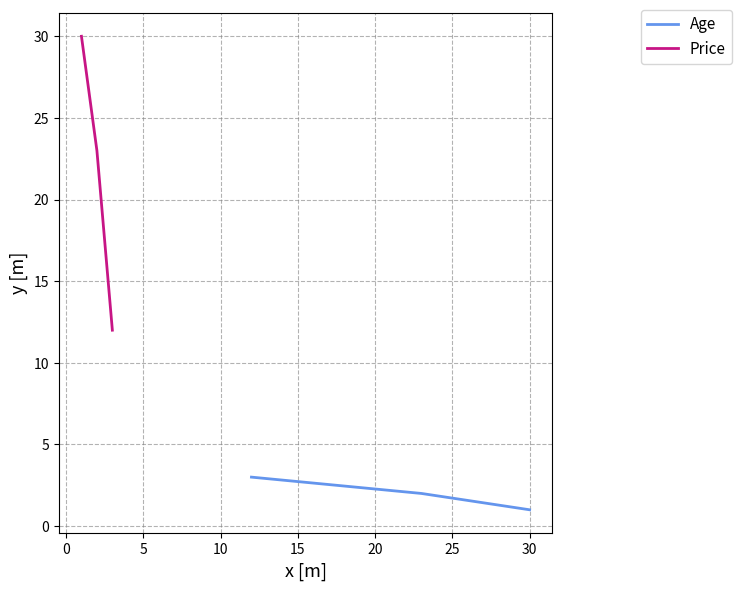

Does the chart have visible grid lines?

Yes